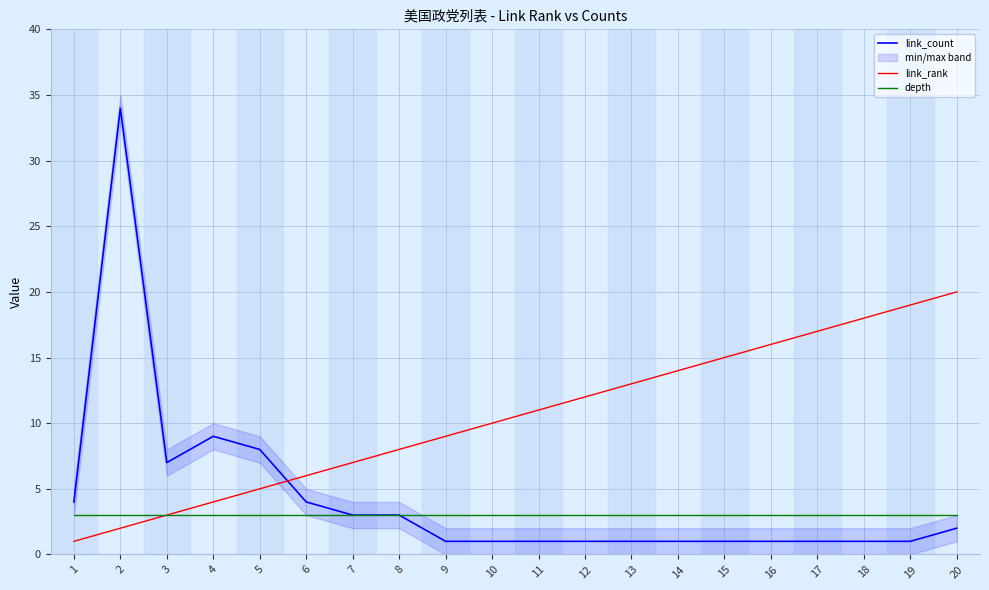

Which series has the widest spread of values?

link_count